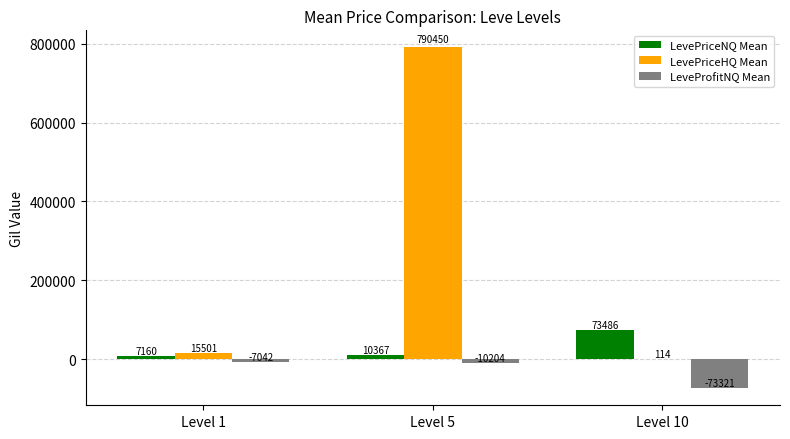

At which category does the chart reach its peak across all series?

Level 5